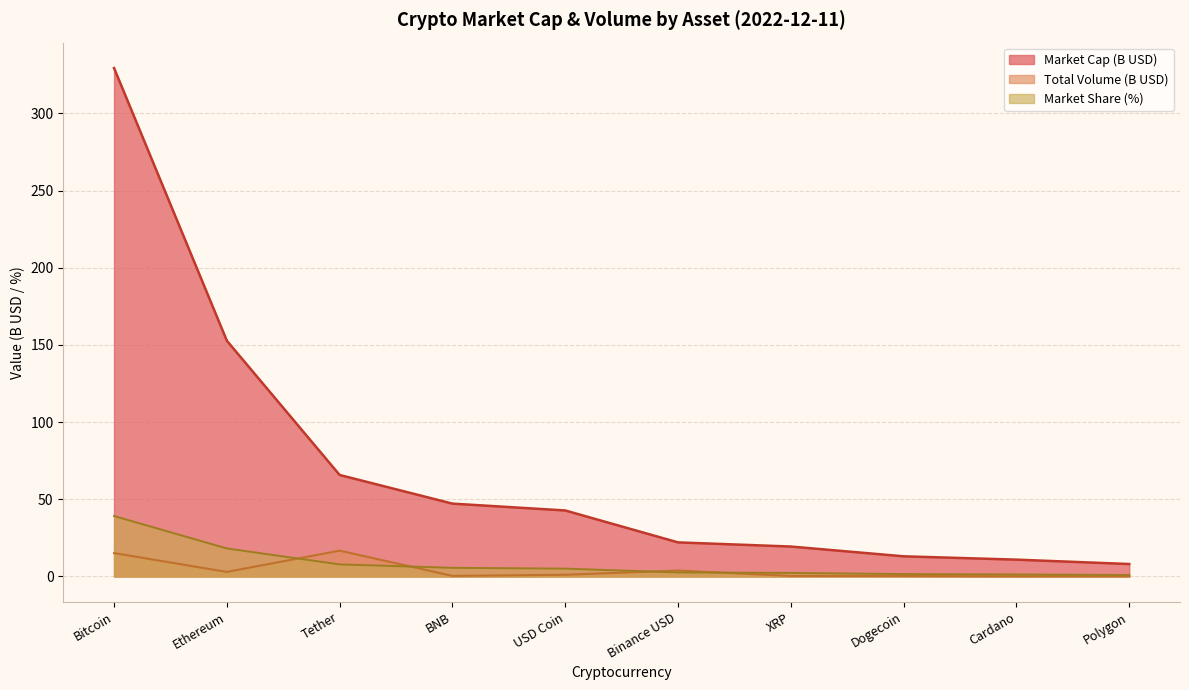

Where is Bitcoin nearest to the value 168?

Ethereum